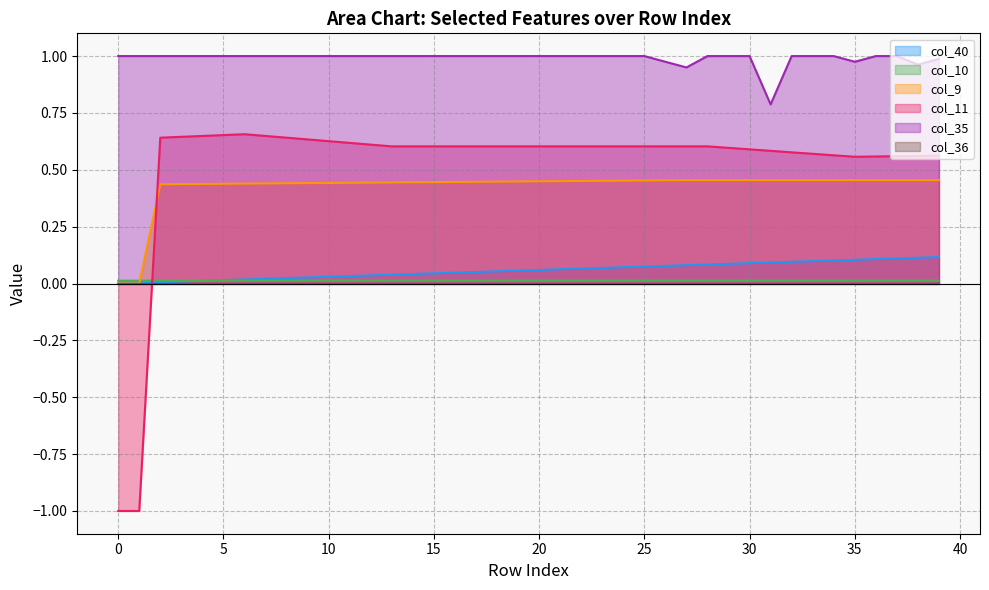

Count the number of categories in the chart.

40